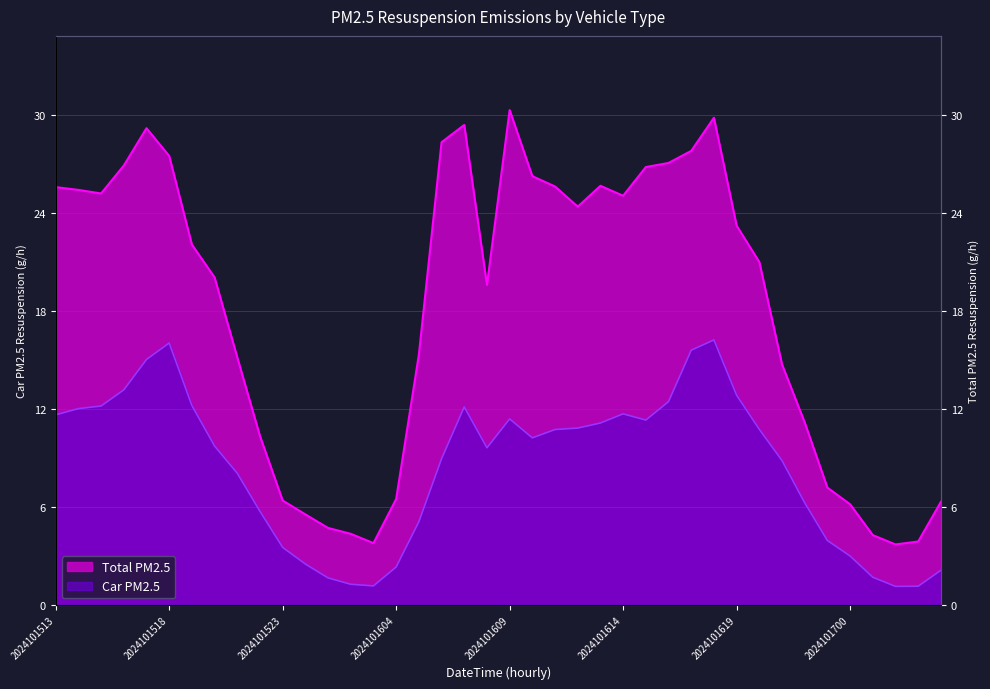

The value of 01_car at 2024101602 is 0.5. True or false?

False